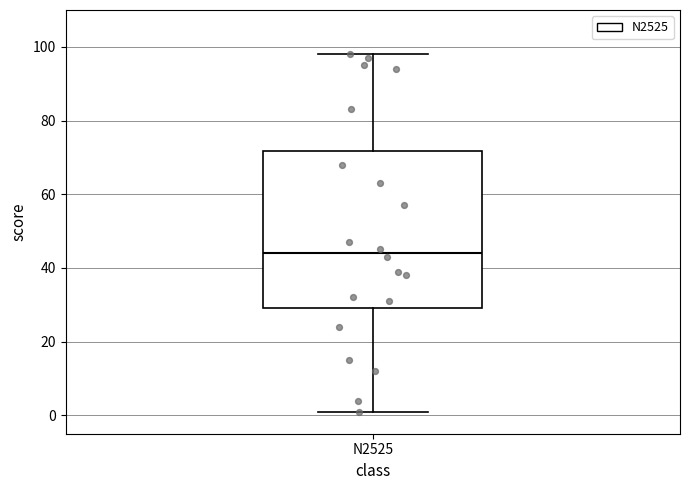

Where is the upper edge of the box for N2525 on the y-axis? The values are not printed on the chart, so give them approximately, as read against the axis.

72